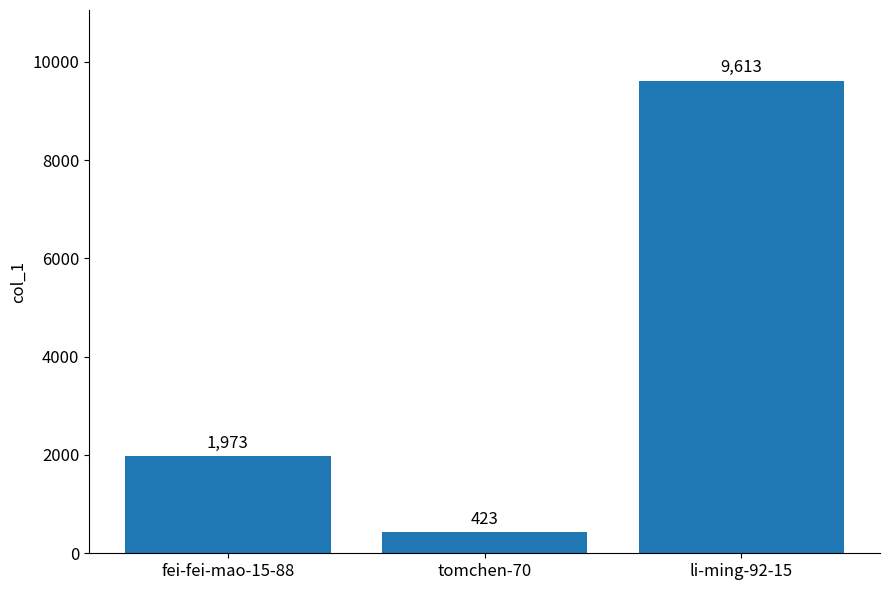

How many distinct data groups are displayed?

1